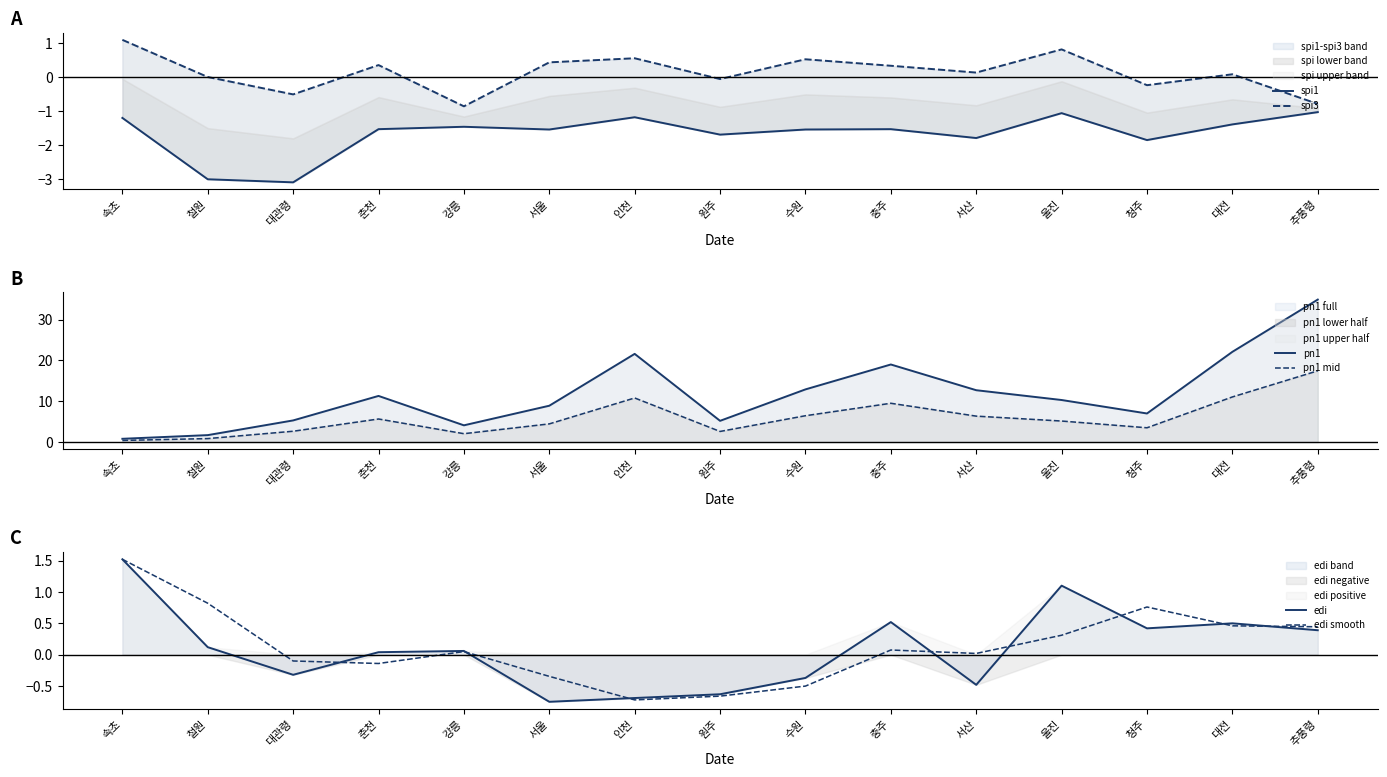

True or false: edi has more than 0 interior local peaks.

True